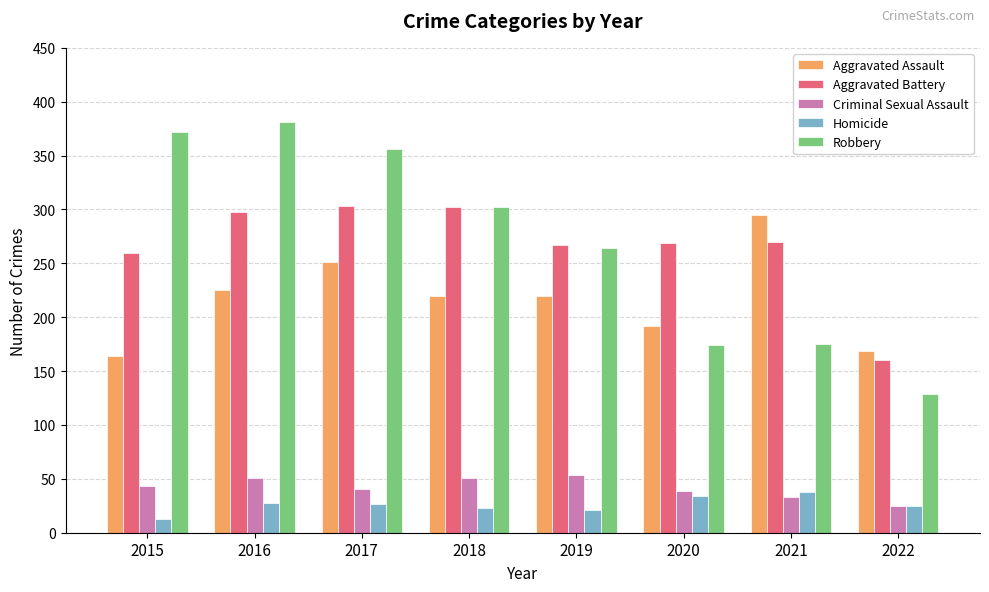

Is it true that Homicide equals 28 at 2016?

True